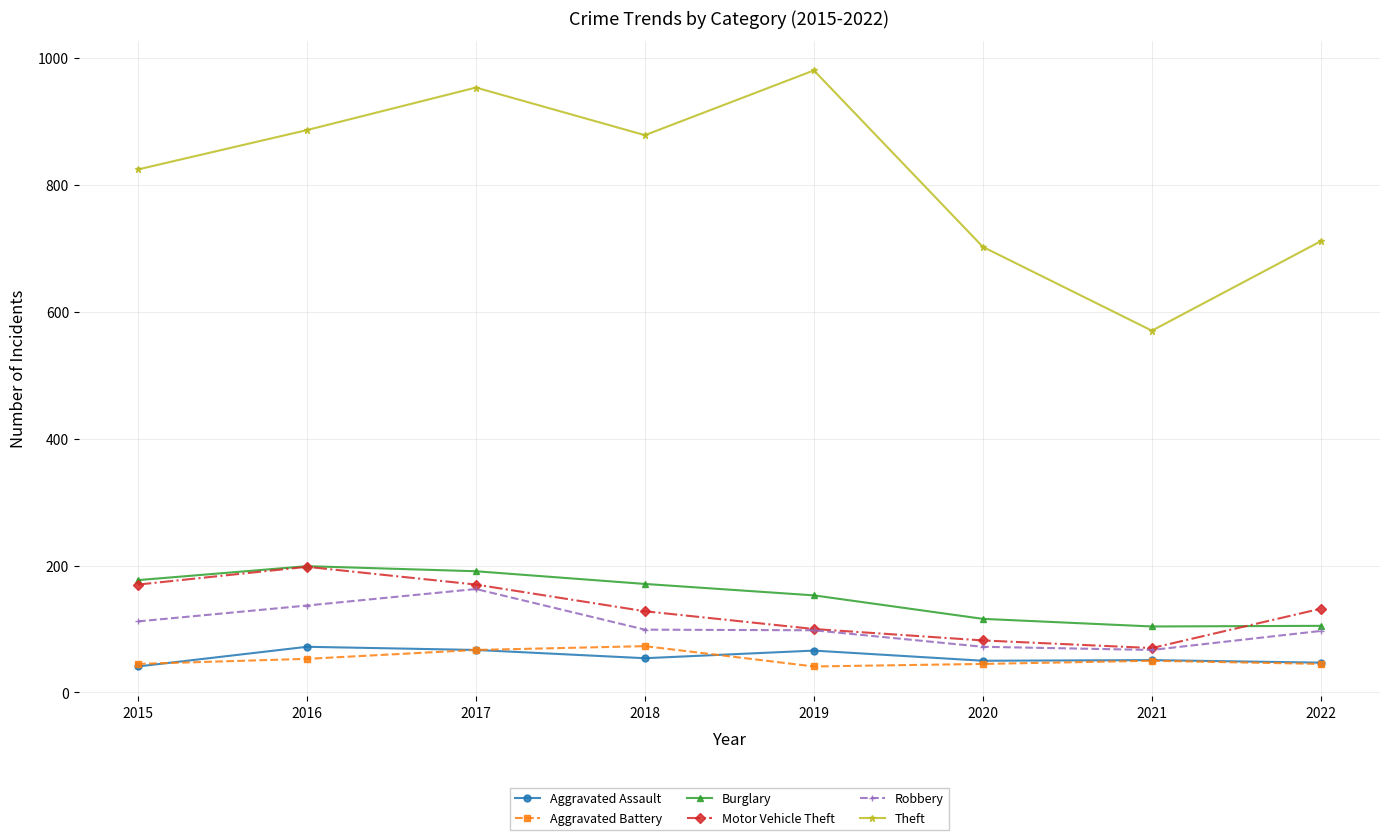

What is the difference between the second highest and second lowest values in the Motor Vehicle Theft series?

88